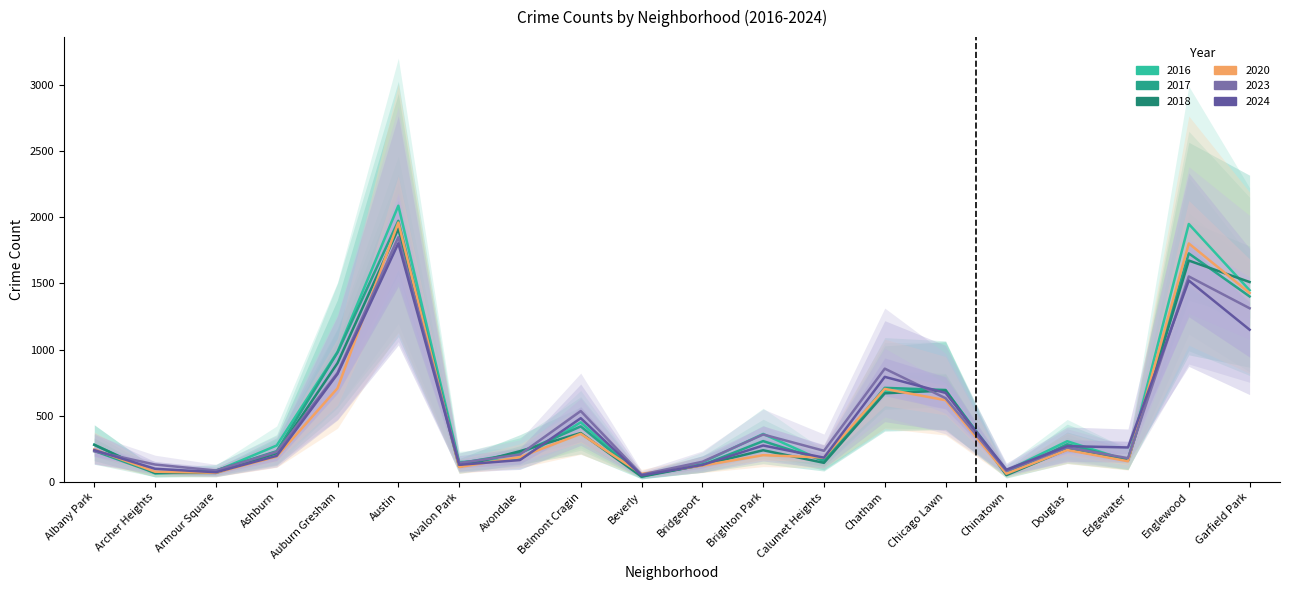

What is the label of the 10th point from the left?

Beverly